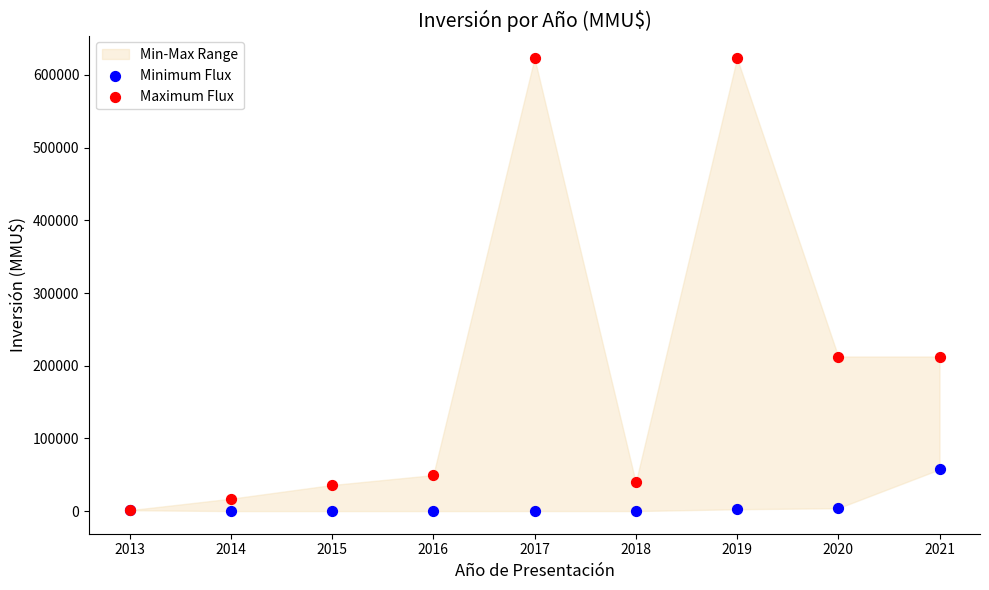

Which series has the largest Y range (max minus min)?

Maximum Flux